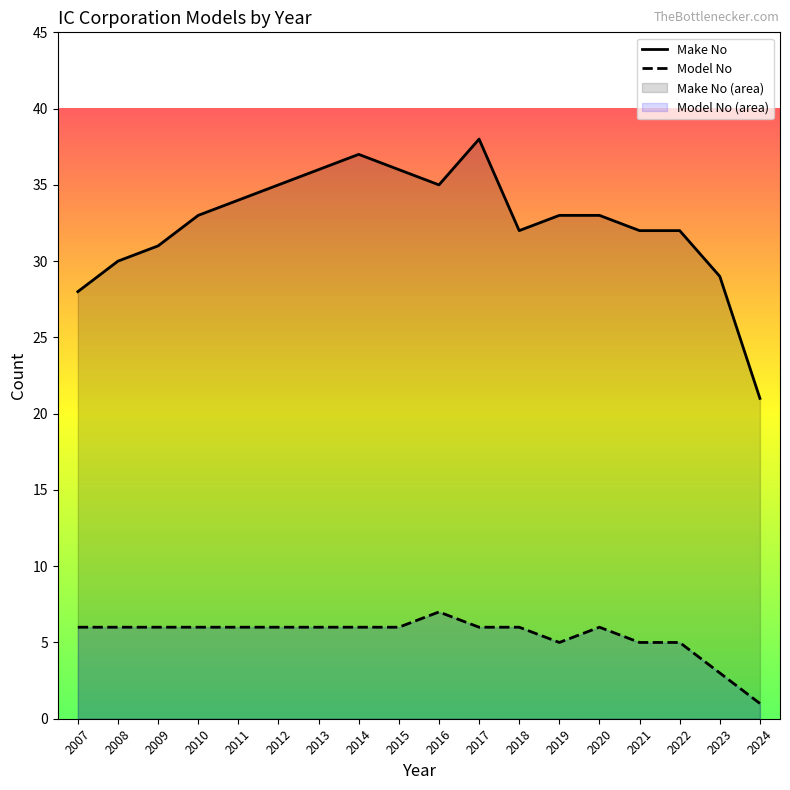

At which category does Model No reach its first local valley?

2019